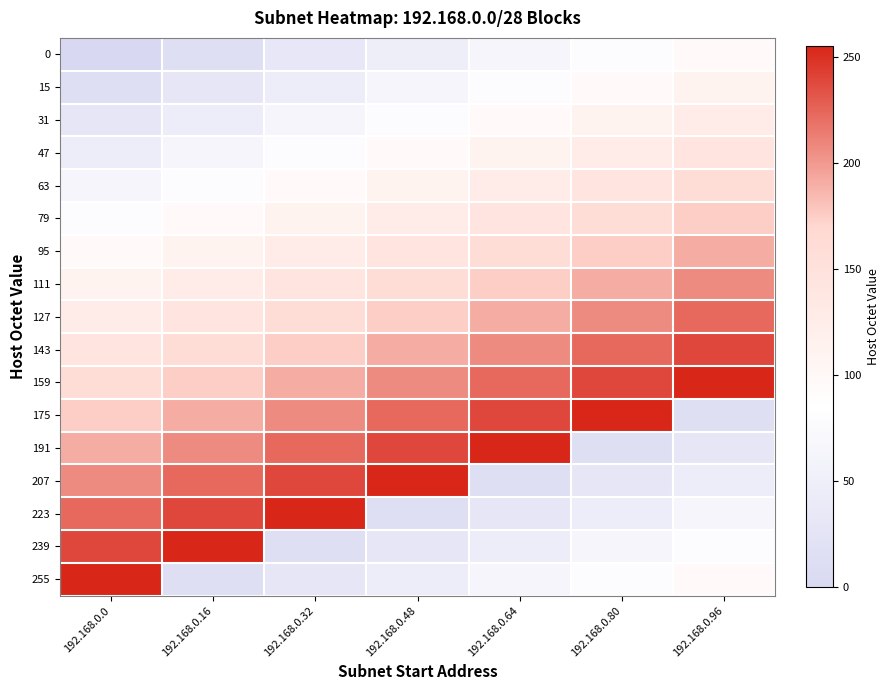

Reading left to right, what are all the values shown in this chart?

0: 192.168.0.0=0	192.168.0.16=16	192.168.0.32=32	192.168.0.48=48	192.168.0.64=64	192.168.0.80=80	192.168.0.96=96
15: 192.168.0.0=15	192.168.0.16=31	192.168.0.32=47	192.168.0.48=63	192.168.0.64=79	192.168.0.80=95	192.168.0.96=111
31: 192.168.0.0=31	192.168.0.16=47	192.168.0.32=63	192.168.0.48=79	192.168.0.64=95	192.168.0.80=111	192.168.0.96=127
47: 192.168.0.0=47	192.168.0.16=63	192.168.0.32=79	192.168.0.48=95	192.168.0.64=111	192.168.0.80=127	192.168.0.96=143
63: 192.168.0.0=63	192.168.0.16=79	192.168.0.32=95	192.168.0.48=111	192.168.0.64=127	192.168.0.80=143	192.168.0.96=159
79: 192.168.0.0=79	192.168.0.16=95	192.168.0.32=111	192.168.0.48=127	192.168.0.64=143	192.168.0.80=159	192.168.0.96=175
95: 192.168.0.0=95	192.168.0.16=111	192.168.0.32=127	192.168.0.48=143	192.168.0.64=159	192.168.0.80=175	192.168.0.96=191
111: 192.168.0.0=111	192.168.0.16=127	192.168.0.32=143	192.168.0.48=159	192.168.0.64=175	192.168.0.80=191	192.168.0.96=207
127: 192.168.0.0=127	192.168.0.16=143	192.168.0.32=159	192.168.0.48=175	192.168.0.64=191	192.168.0.80=207	192.168.0.96=223
143: 192.168.0.0=143	192.168.0.16=159	192.168.0.32=175	192.168.0.48=191	192.168.0.64=207	192.168.0.80=223	192.168.0.96=239
159: 192.168.0.0=159	192.168.0.16=175	192.168.0.32=191	192.168.0.48=207	192.168.0.64=223	192.168.0.80=239	192.168.0.96=255
175: 192.168.0.0=175	192.168.0.16=191	192.168.0.32=207	192.168.0.48=223	192.168.0.64=239	192.168.0.80=255	192.168.0.96=15
191: 192.168.0.0=191	192.168.0.16=207	192.168.0.32=223	192.168.0.48=239	192.168.0.64=255	192.168.0.80=15	192.168.0.96=31
207: 192.168.0.0=207	192.168.0.16=223	192.168.0.32=239	192.168.0.48=255	192.168.0.64=15	192.168.0.80=31	192.168.0.96=47
223: 192.168.0.0=223	192.168.0.16=239	192.168.0.32=255	192.168.0.48=15	192.168.0.64=31	192.168.0.80=47	192.168.0.96=63
239: 192.168.0.0=239	192.168.0.16=255	192.168.0.32=15	192.168.0.48=31	192.168.0.64=47	192.168.0.80=63	192.168.0.96=79
255: 192.168.0.0=255	192.168.0.16=15	192.168.0.32=31	192.168.0.48=47	192.168.0.64=63	192.168.0.80=79	192.168.0.96=95